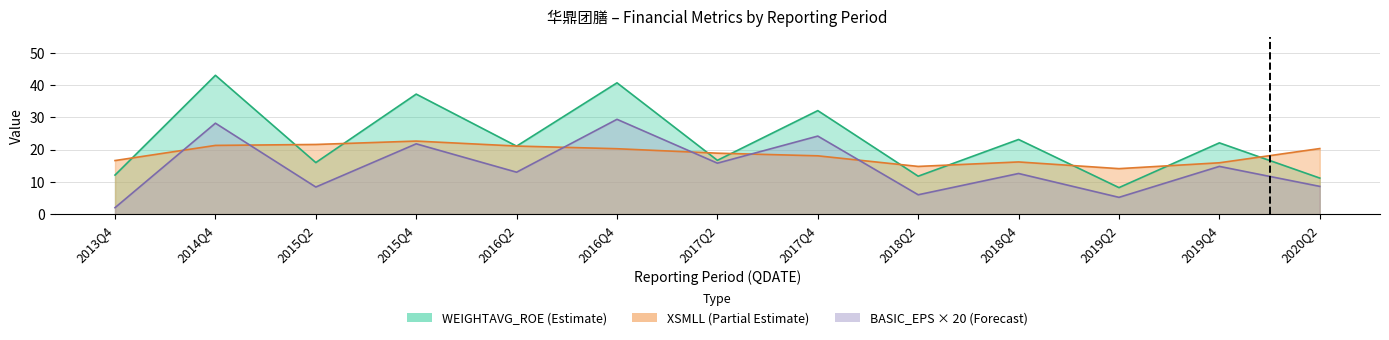

List the series in order of their overall mean, lowest first.

BASIC_EPS, XSMLL, WEIGHTAVG_ROE